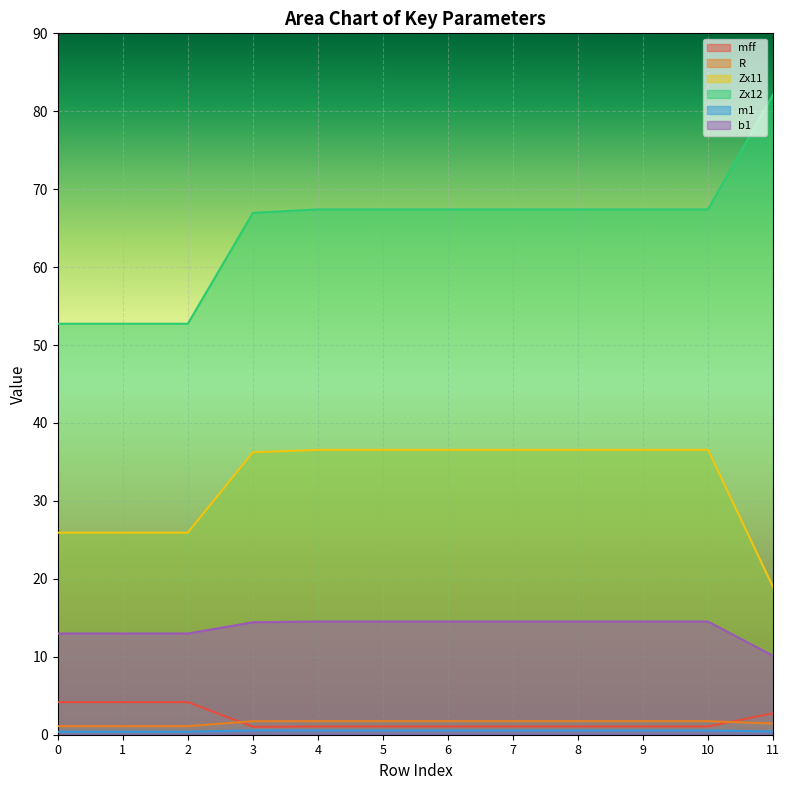

Which series has the largest total across all categories?

Zx12